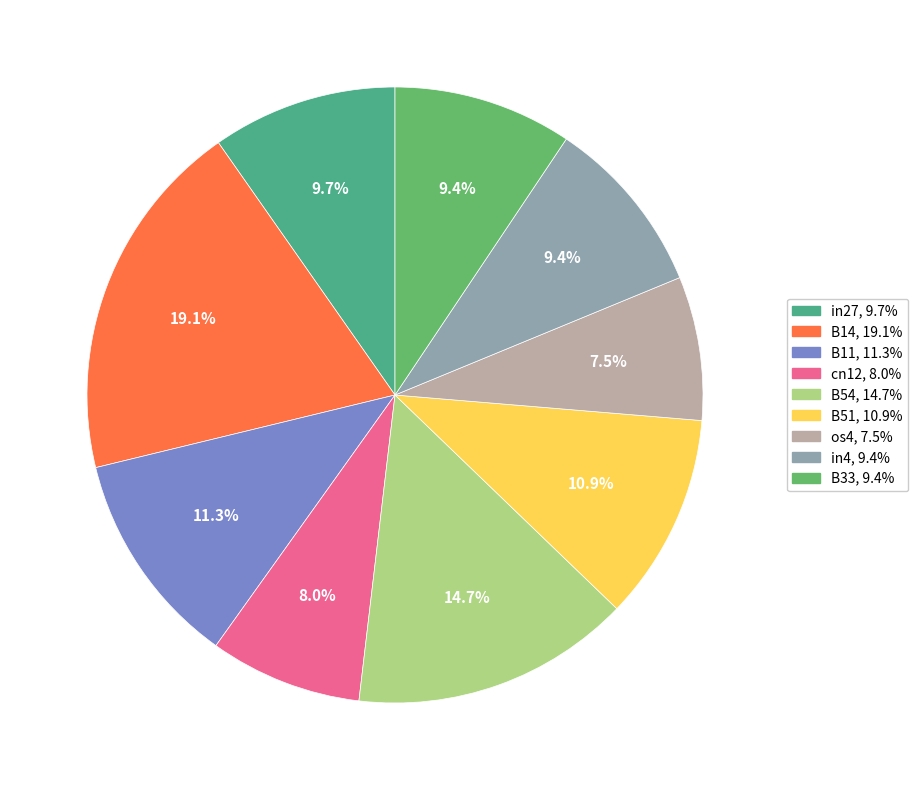

What percentage is the B11 slice, to the nearest percent?

11%